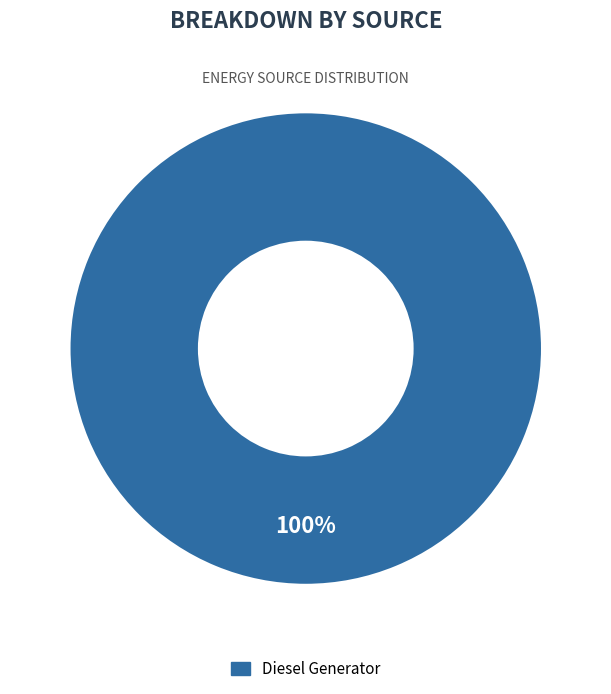

Does any single category account for the majority?

Yes